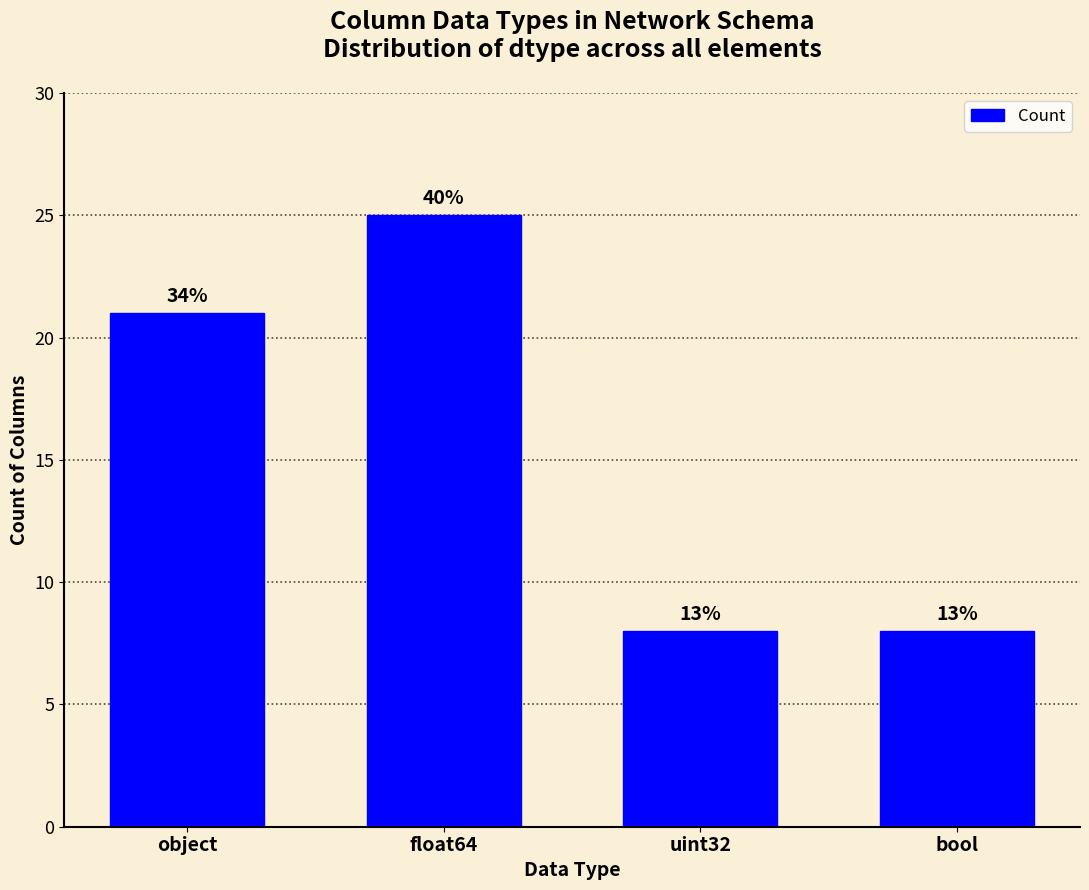

Does the chart contain any negative values?

No